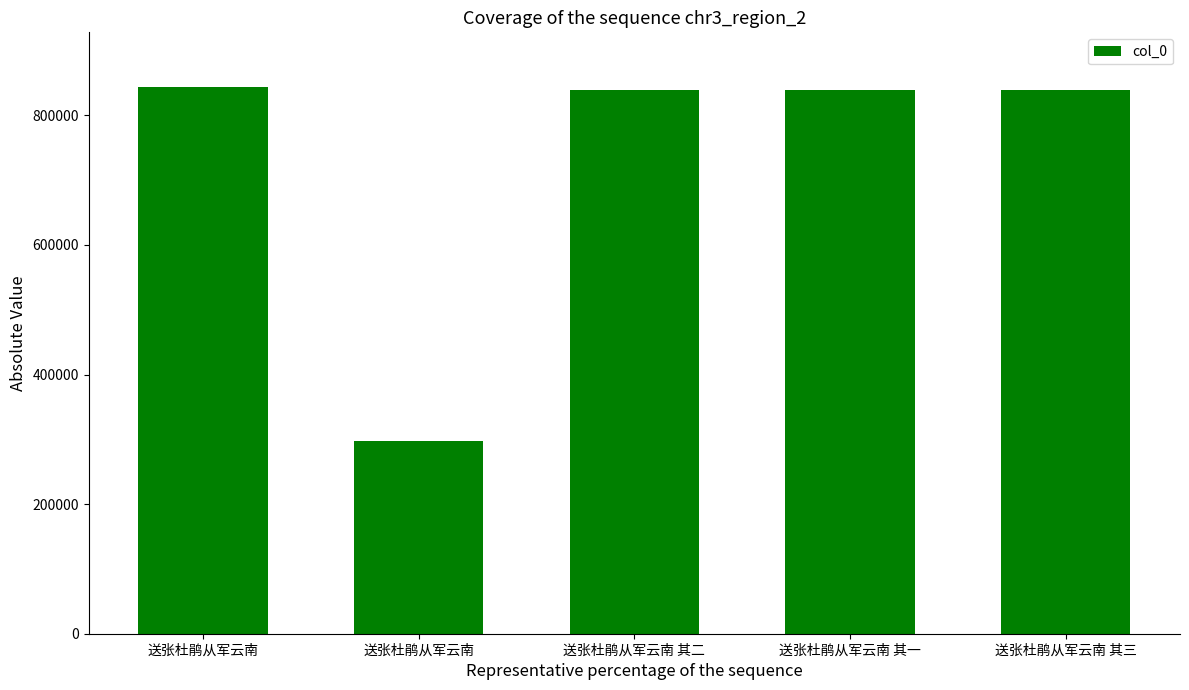

What is the change in value from 送张杜鹃从军云南 to 送张杜鹃从军云南 其三?

-4649